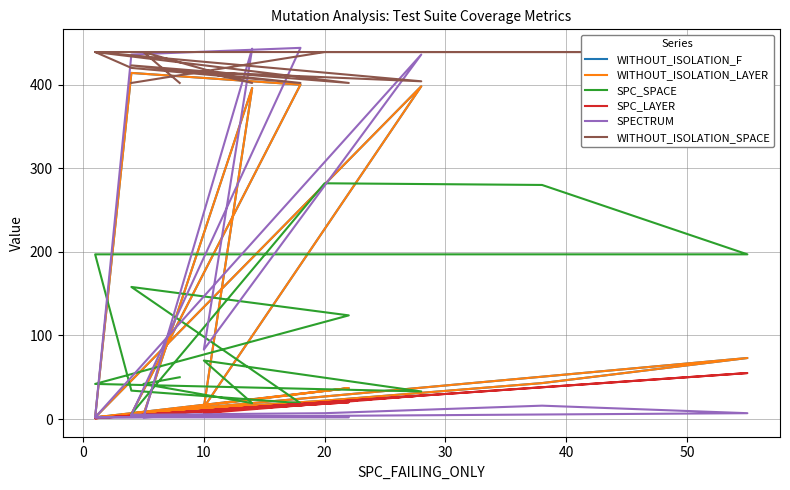

True or false: WITHOUT_ISOLATION_SPACE has more than 1 interior local peaks.

True